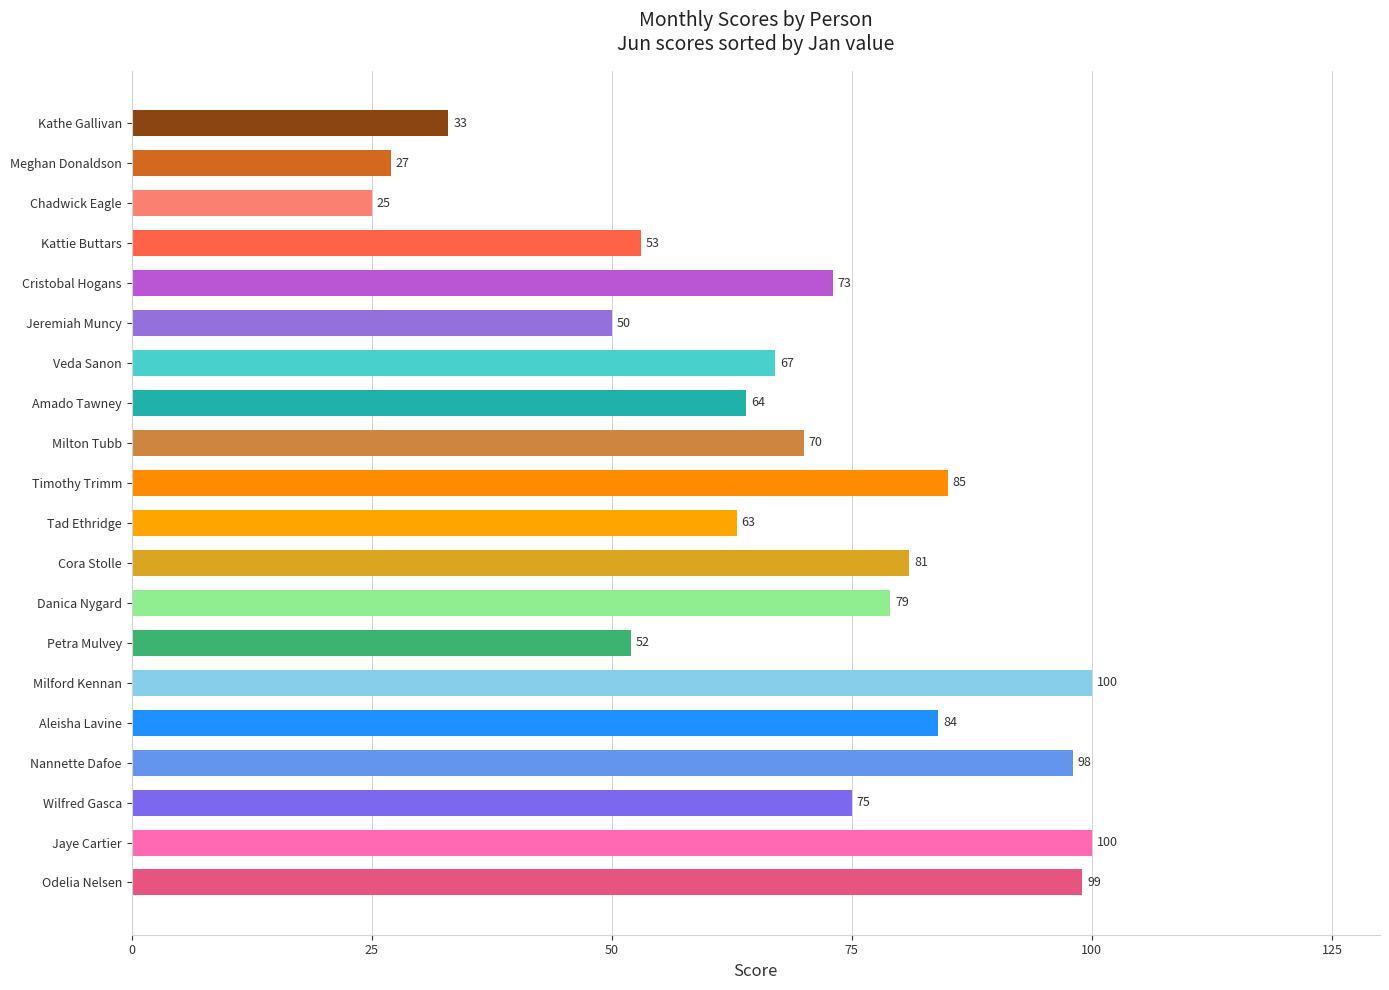

The value at Tad Ethridge is 99. True or false?

False